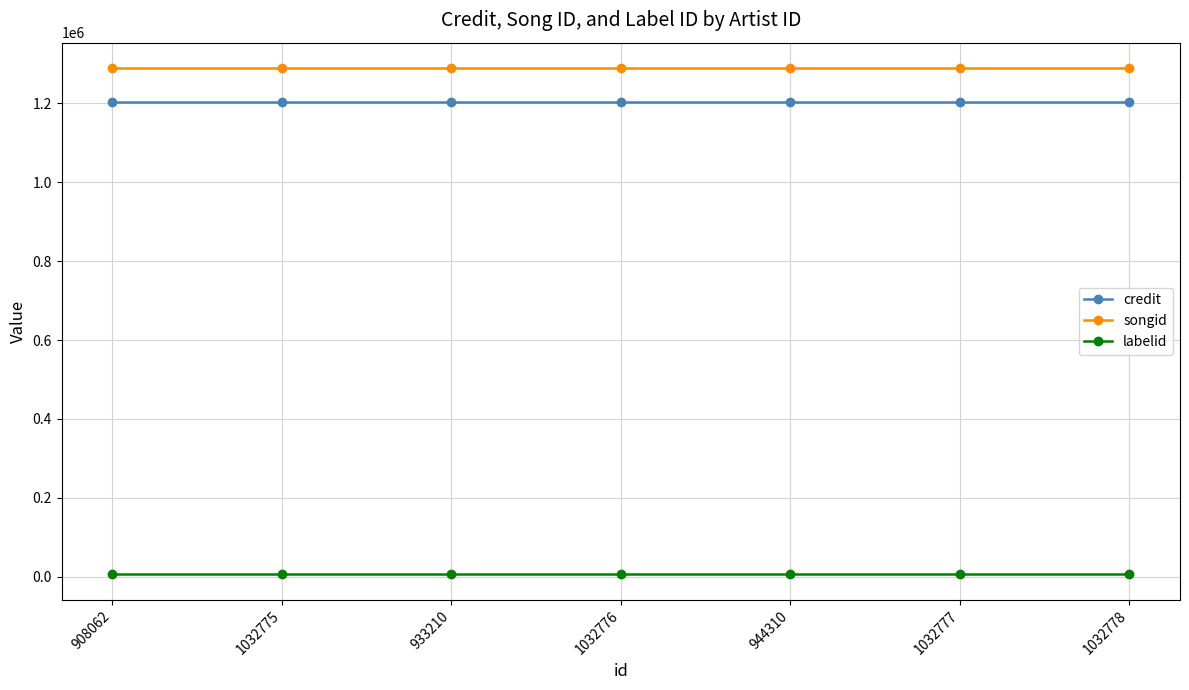

At how many categories does at least one series exceed 525140?

7